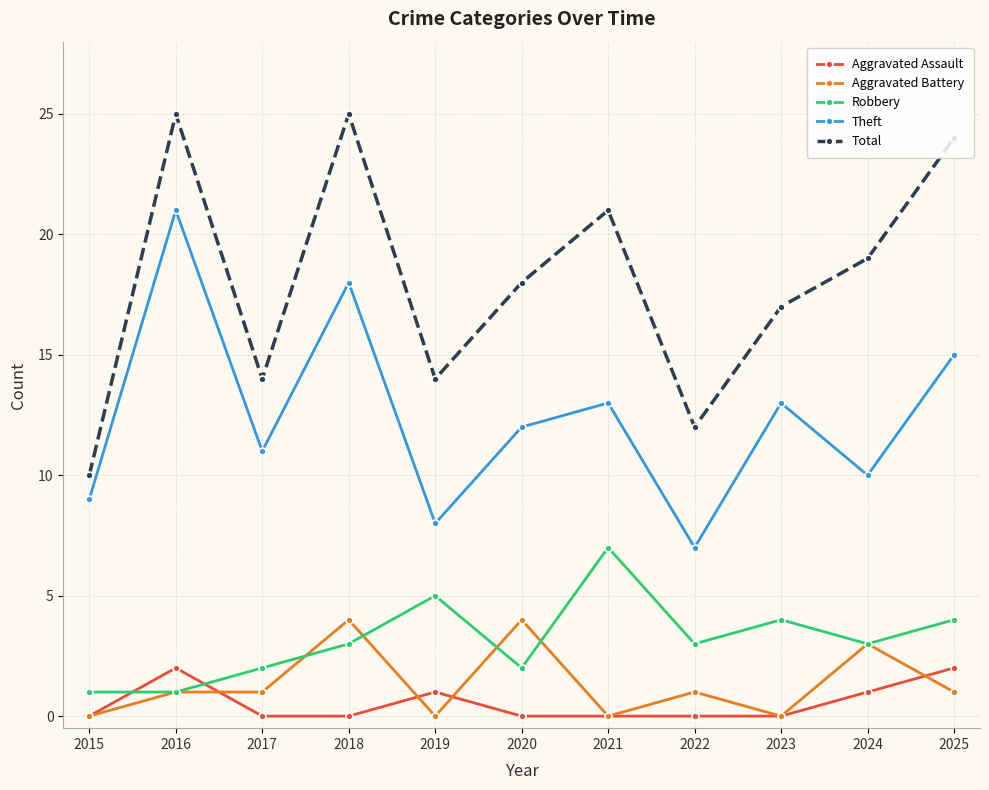

What is the highest value of the Aggravated Battery series?

4